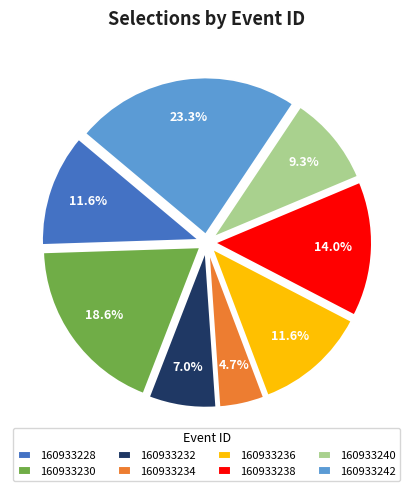

Approximately how many times larger is the value at 160933228 compared to 160933238?

0.8